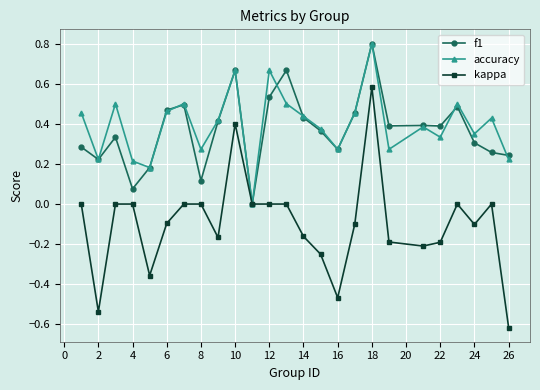

Which series has the largest range (max minus min)?

kappa